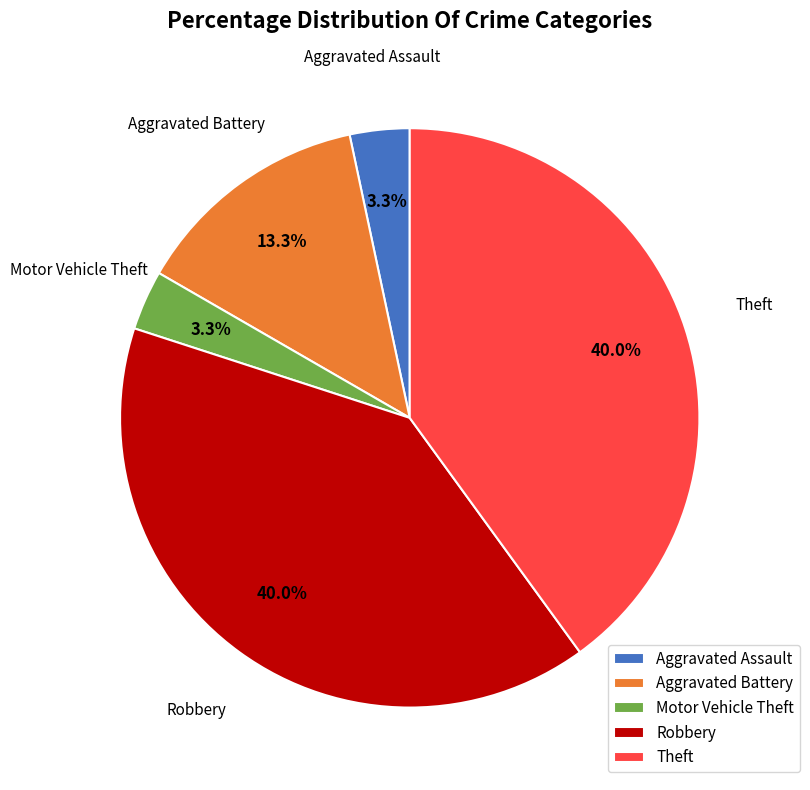

Do Theft and Aggravated Assault together represent more than half of the pie?

No